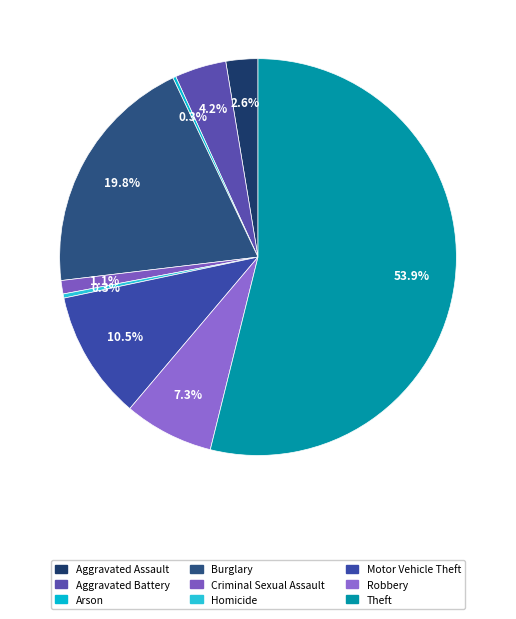

Is Criminal Sexual Assault the majority of the pie?

No